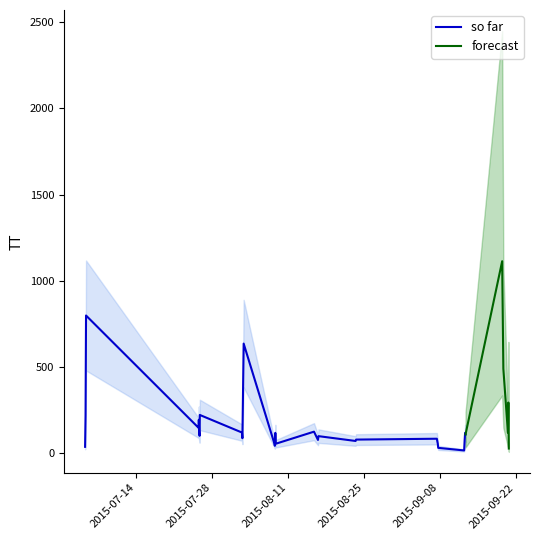

True or false: the data has more than 1 interior local peaks.

True